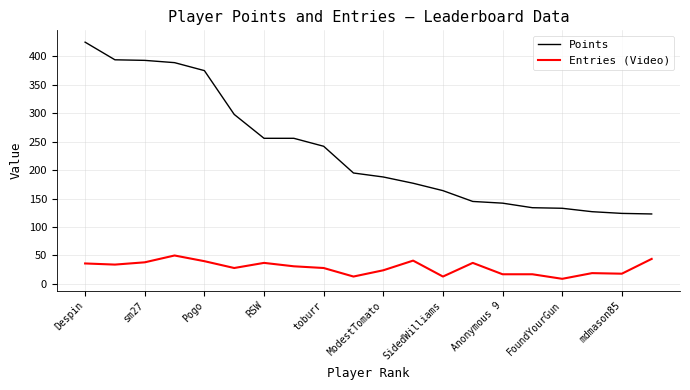

What is the difference between the maximum and minimum values in the Entries (Video) series?

41